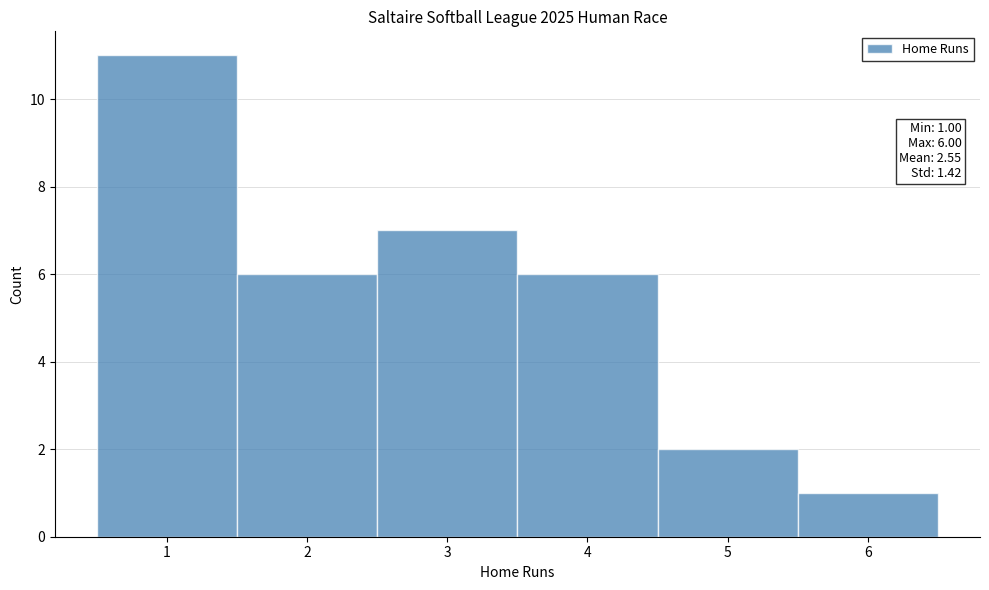

Which range on the x-axis has the tallest bar?

0.5 to 1.5